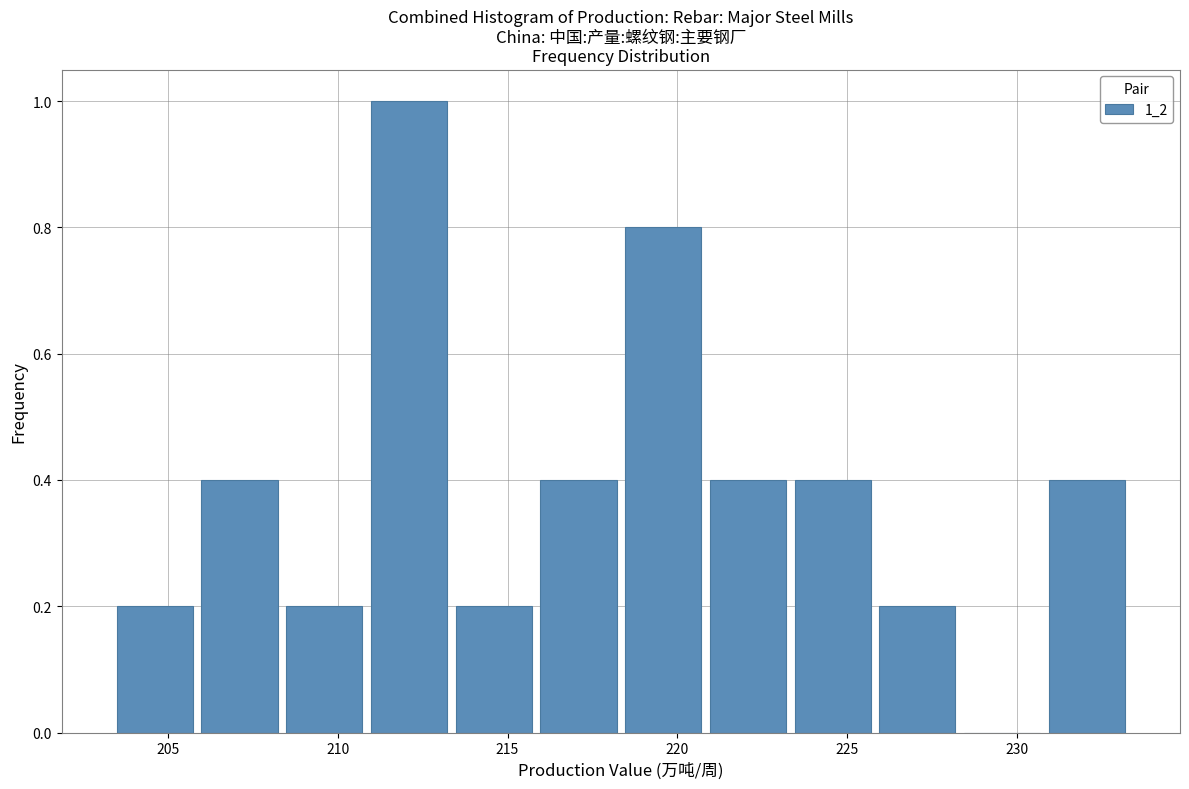

Reading left to right, transcribe this chart: for each bar, give the range it covers on the x-axis and its height. Neither the bar edges nor the heights are printed on the chart, so give them approximately, as read against the axes.

203.5 to 206.0: 0.2
206.0 to 208.5: 0.4
208.5 to 211.0: 0.2
211.0 to 213.5: 1.0
213.5 to 216.0: 0.2
216.0 to 218.5: 0.4
218.5 to 221.0: 0.8
221.0 to 223.5: 0.4
223.5 to 226.0: 0.4
226.0 to 228.5: 0.2
228.5 to 231.0: 0
231.0 to 233.5: 0.4